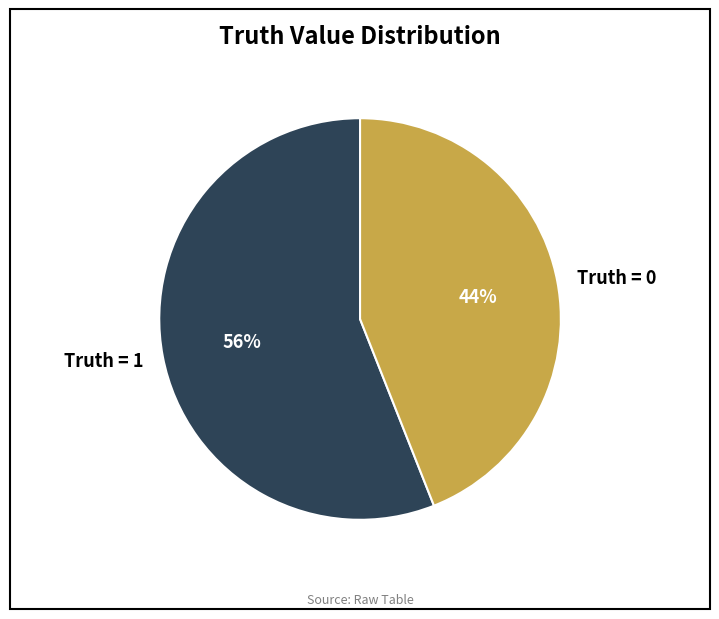

The Truth = 1 slice represents 56% of the pie. True or false?

True